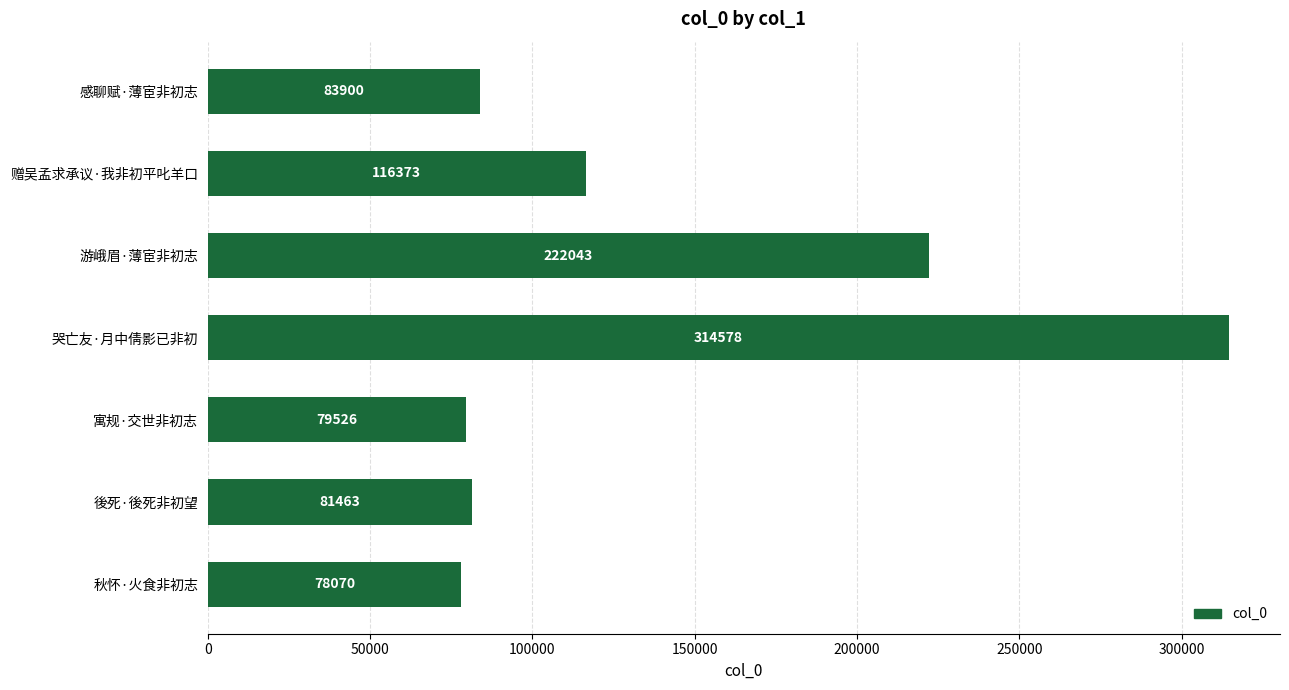

How many data points does each series have?

7